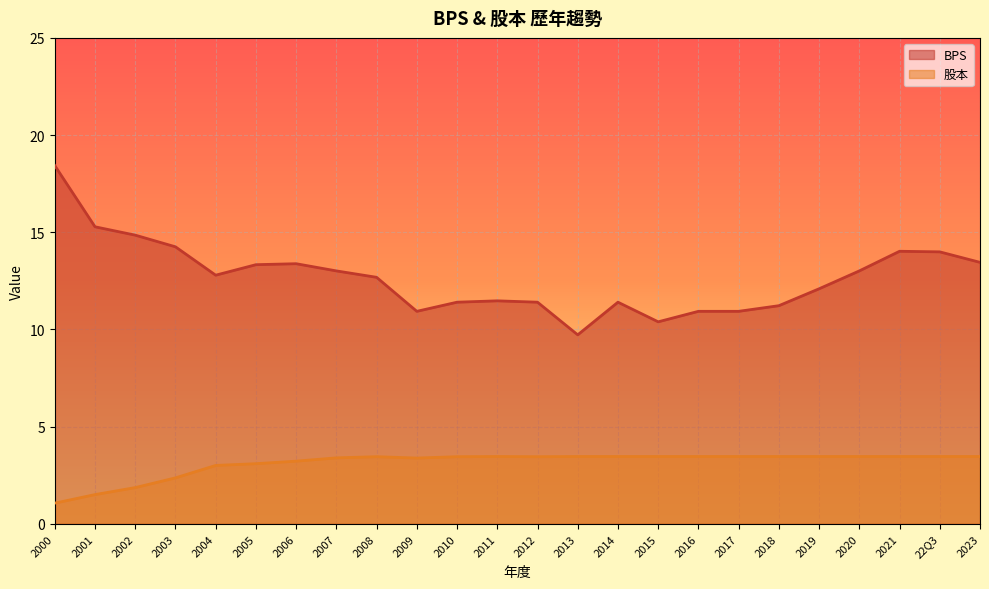

At which category is the sum across all series the highest?

2000